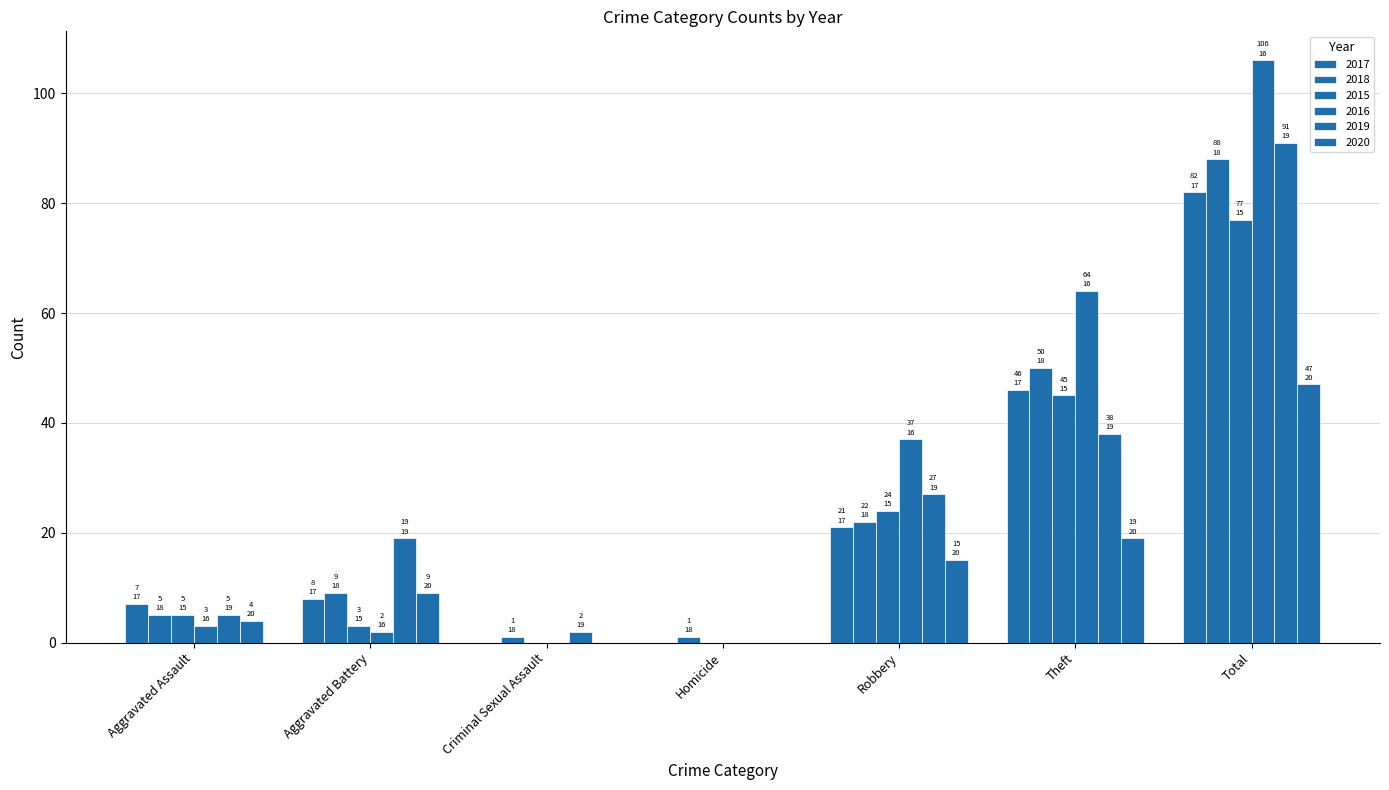

Which series has the largest range (max minus min)?

2016